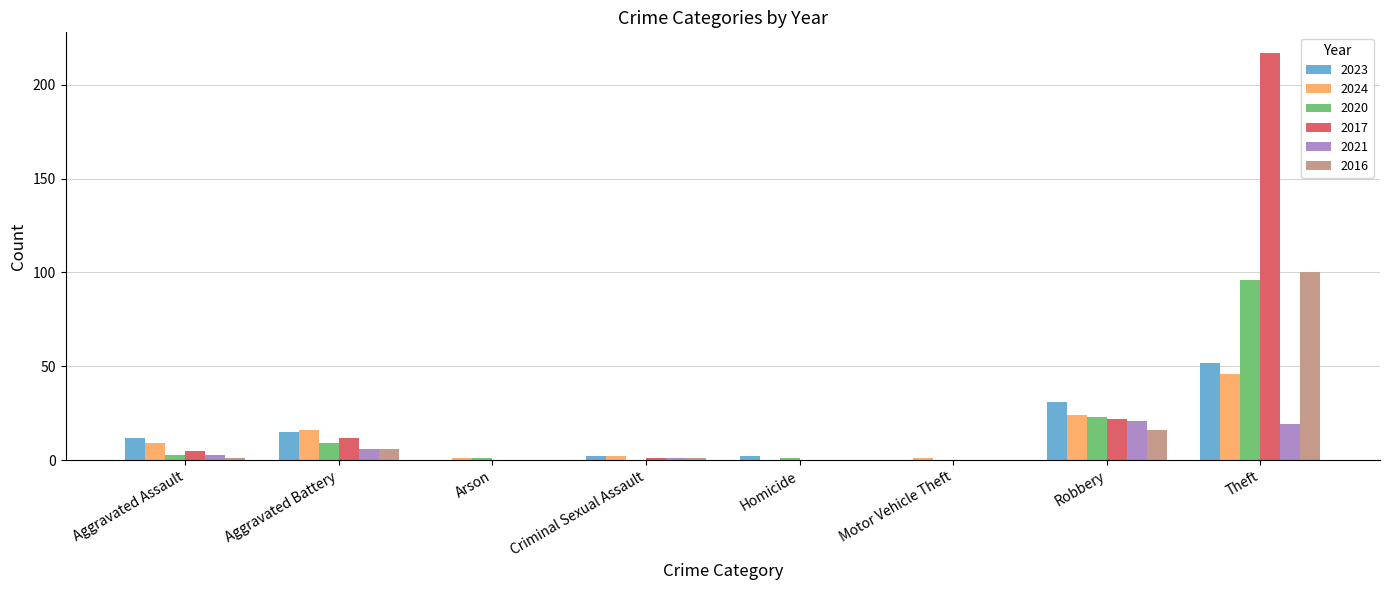

What is the maximum value shown in the chart?

217